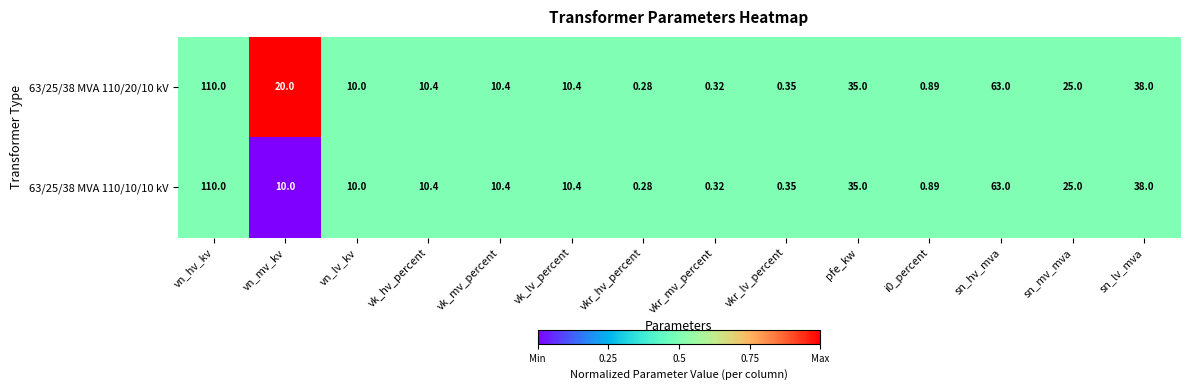

Count the number of categories in the chart.

14